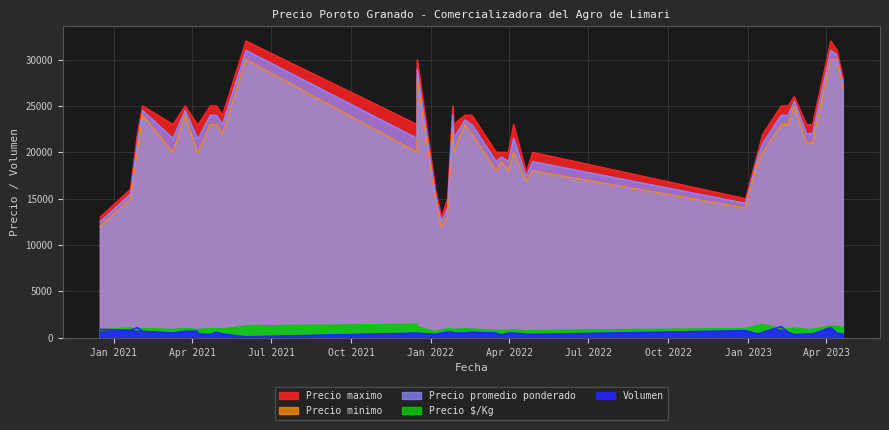

What is the total value across all series at 2022-03-23?

59580